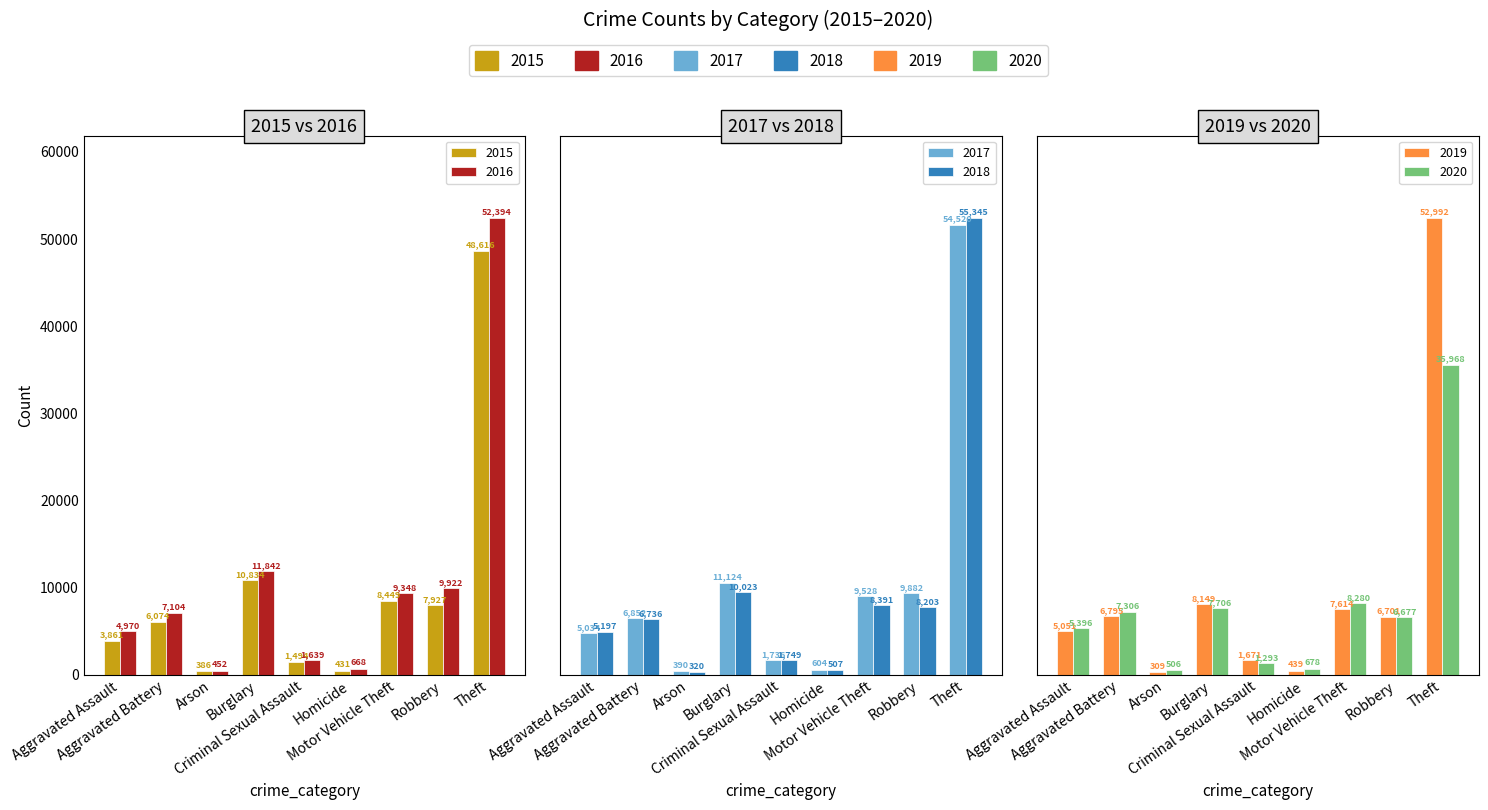

What is the difference between the 2020 values at Criminal Sexual Assault and Homicide?

615